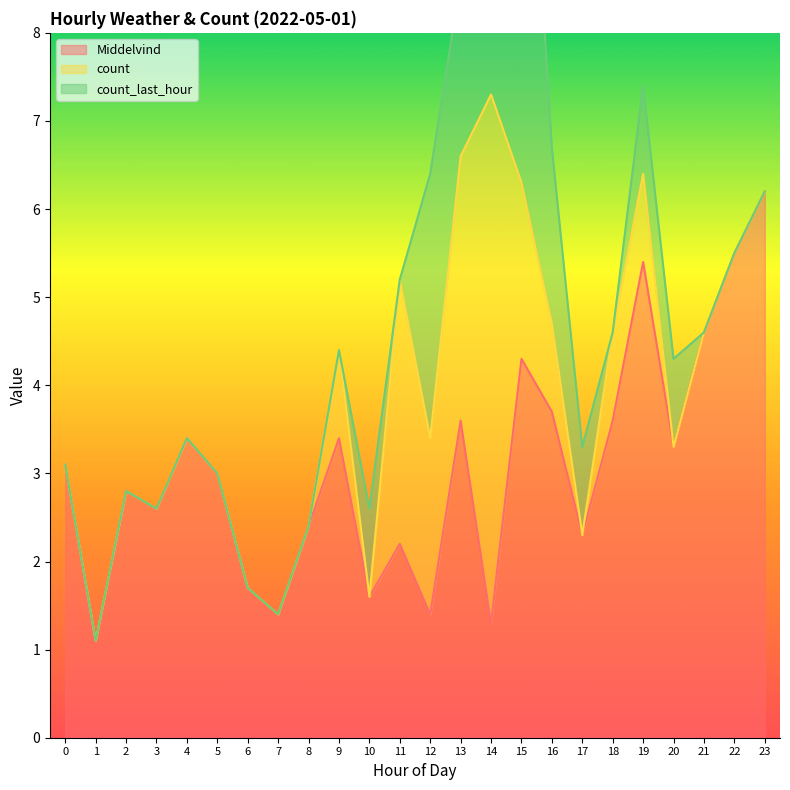

The Middelvind series shows 3.0 at 5. True or false?

True